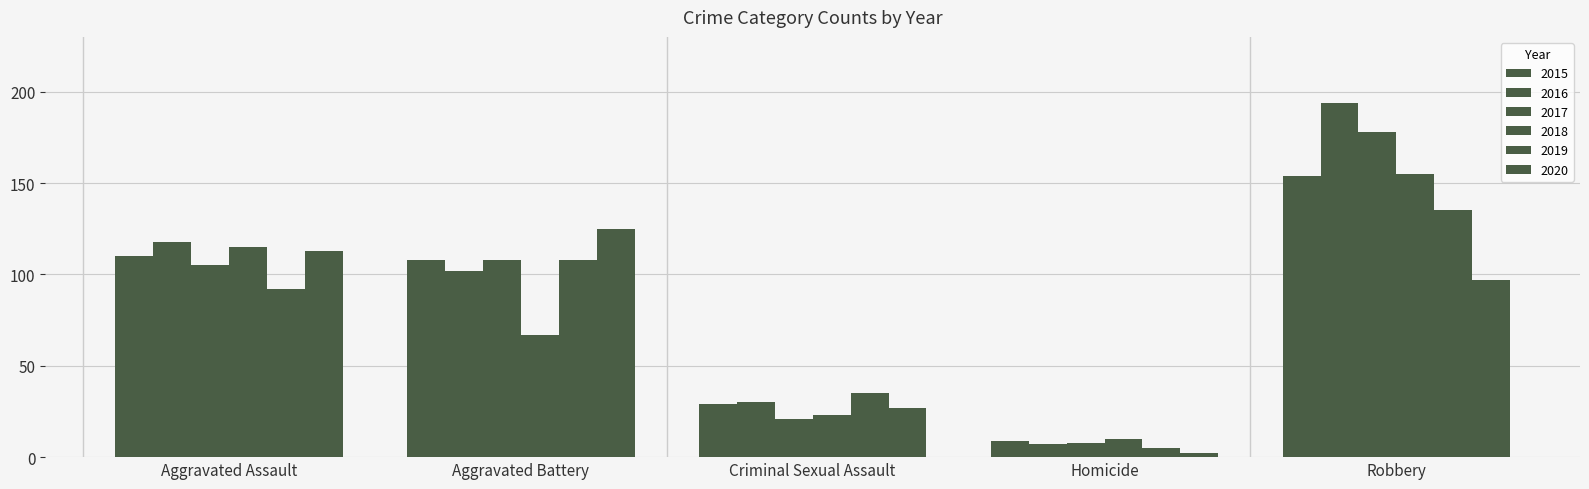

True or false: 2017 has a value of 250 at Robbery.

False